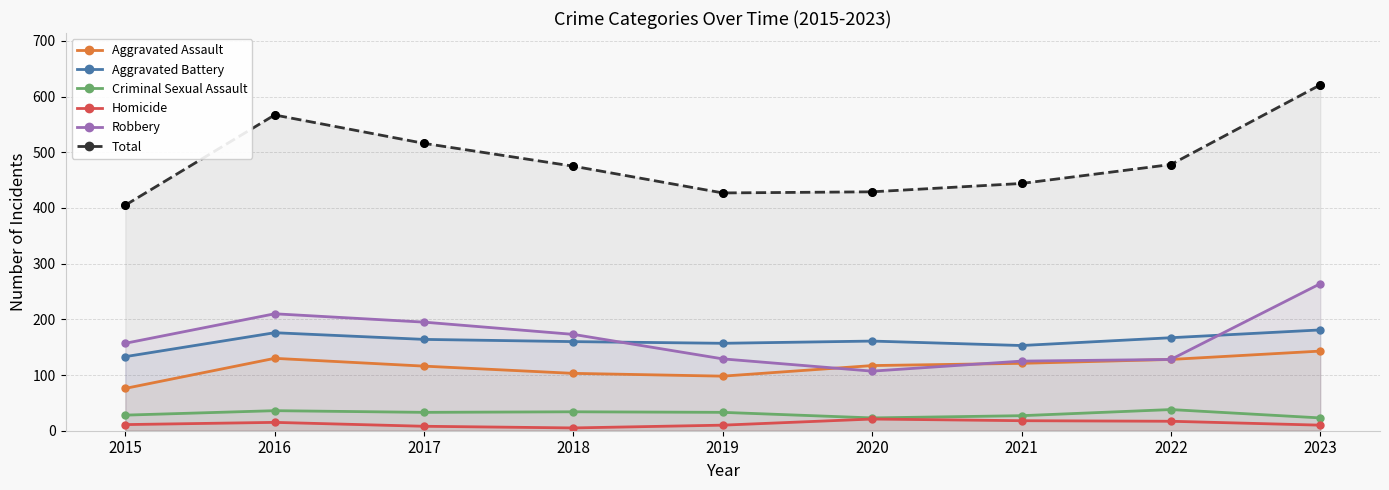

What are all the series names shown in the legend?

Aggravated Assault, Aggravated Battery, Criminal Sexual Assault, Homicide, Robbery, Total